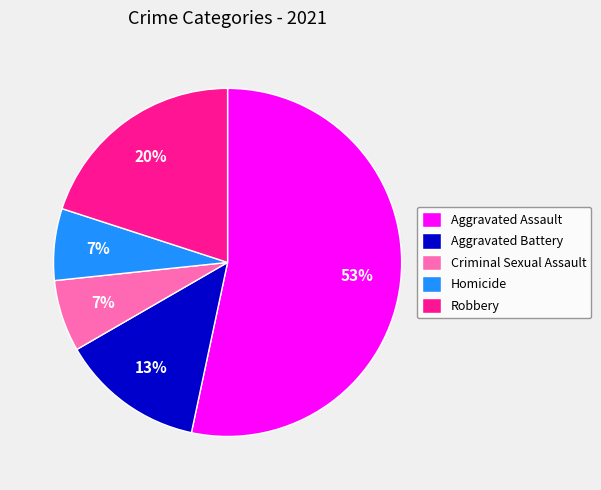

True or false: Homicide accounts for 7% of the total.

True